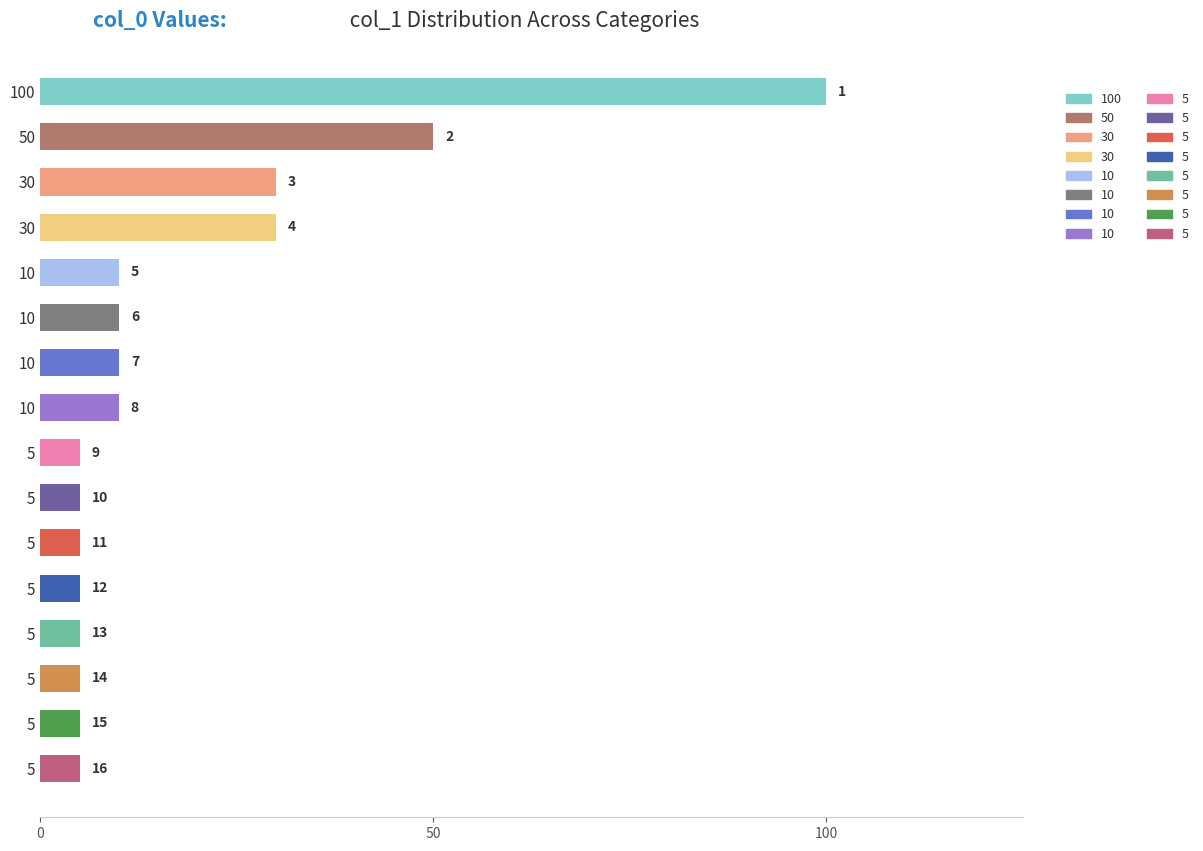

The chart shows a value of 2 at 10. True or false?

False